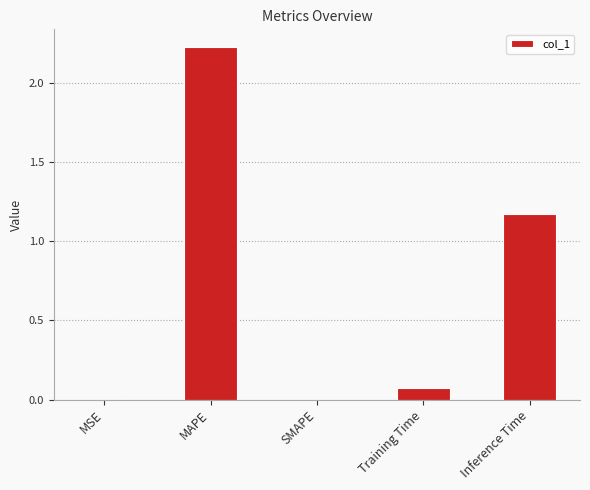

What is the average value?

0.7